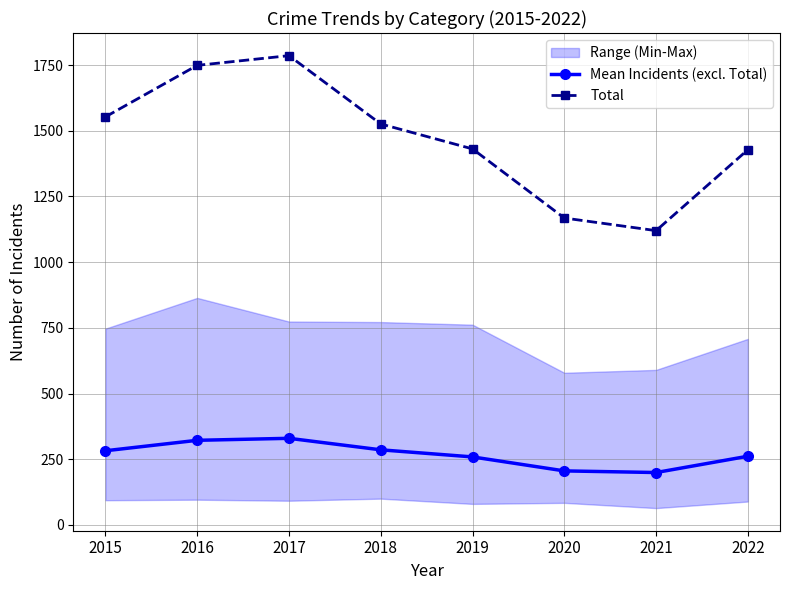

True or false: Mean Incidents (excl. Total) has a value of 492.3 at 2015.

False